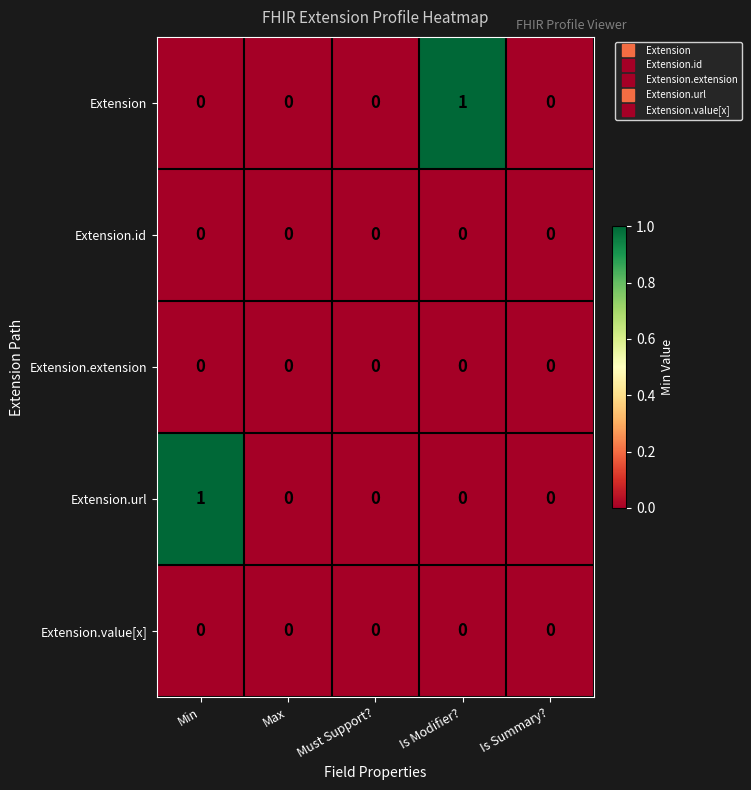

Reading left to right, extract all data points from this chart.

Extension: Min=0	Max=0	Must Support?=0	Is Modifier?=1	Is Summary?=0
Extension.id: Min=0	Max=0	Must Support?=0	Is Modifier?=0	Is Summary?=0
Extension.extension: Min=0	Max=0	Must Support?=0	Is Modifier?=0	Is Summary?=0
Extension.url: Min=1	Max=0	Must Support?=0	Is Modifier?=0	Is Summary?=0
Extension.value[x]: Min=0	Max=0	Must Support?=0	Is Modifier?=0	Is Summary?=0